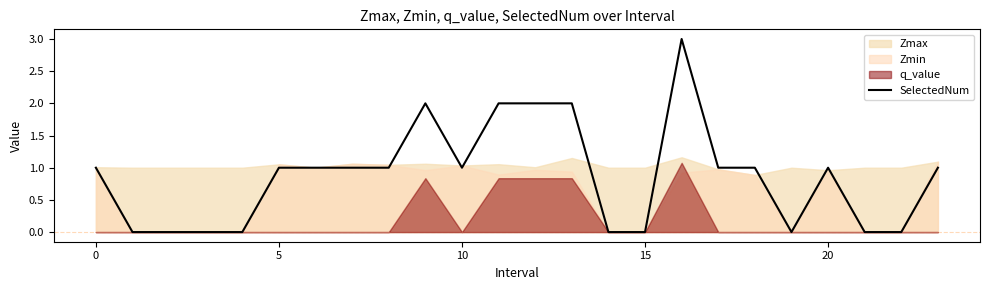

Where is the first local minimum?

10